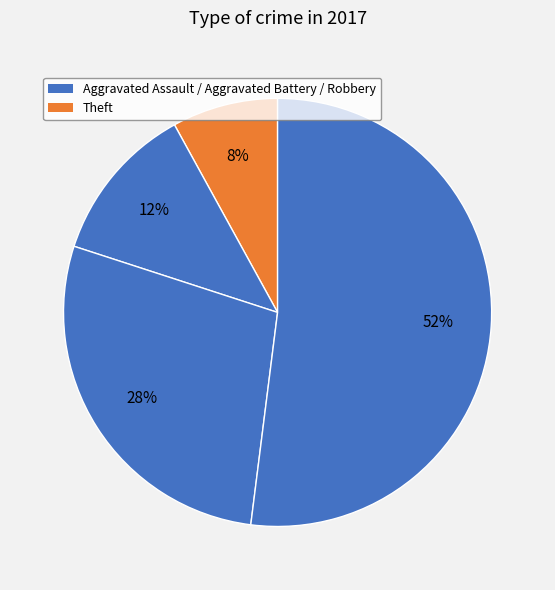

How many slices are in this pie chart?

4